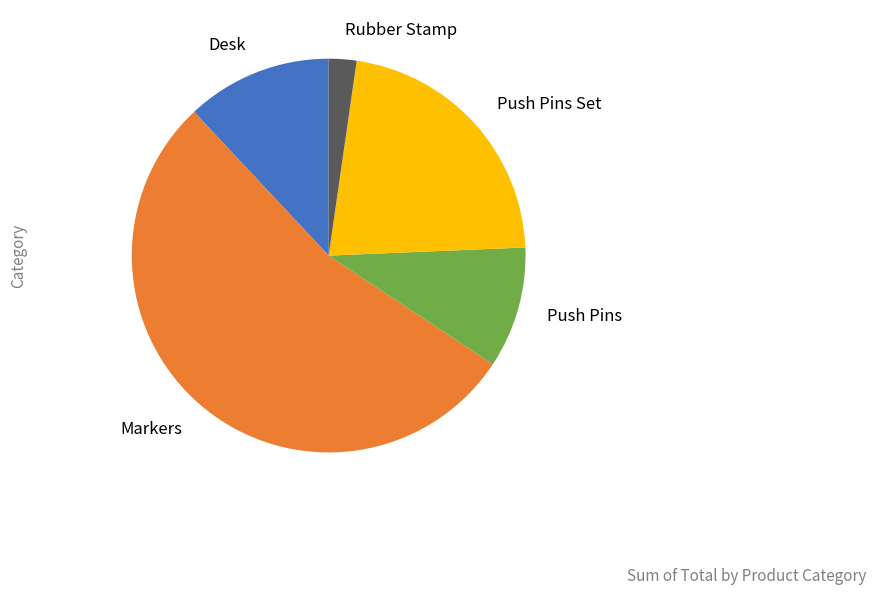

Is it true that Push Pins is 10% of the pie?

True